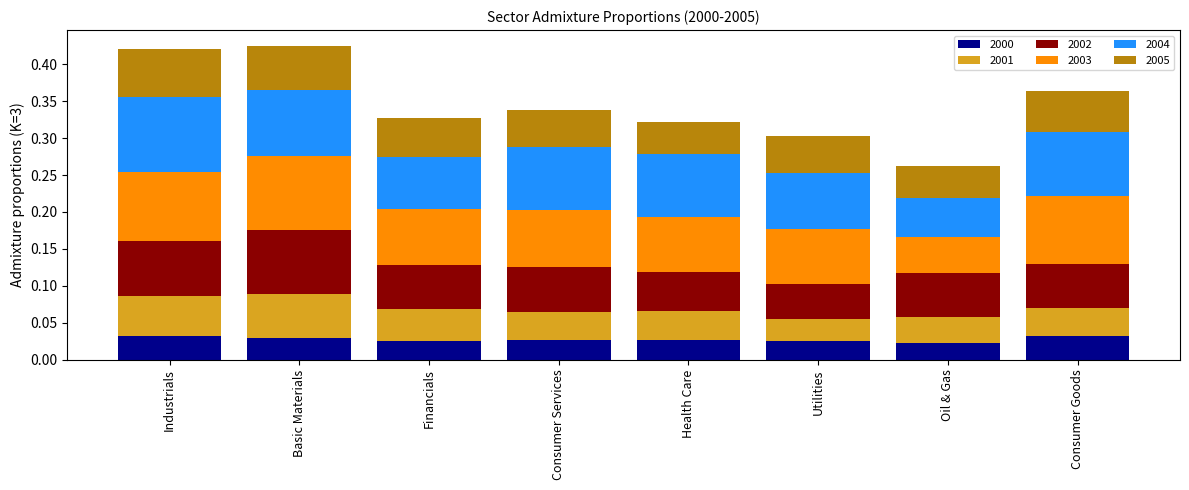

What is the total value across all series at Industrials?

0.4